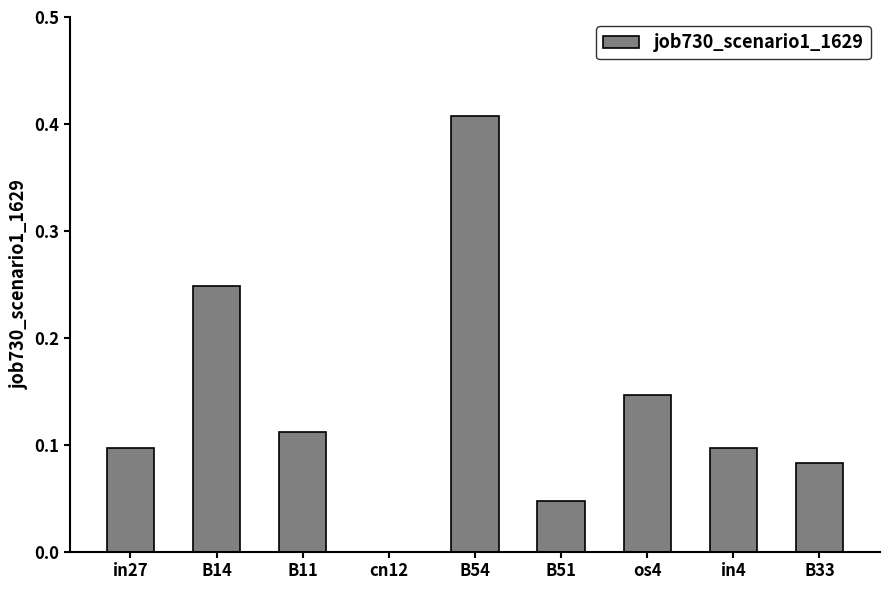

How many data points are above 0?

8